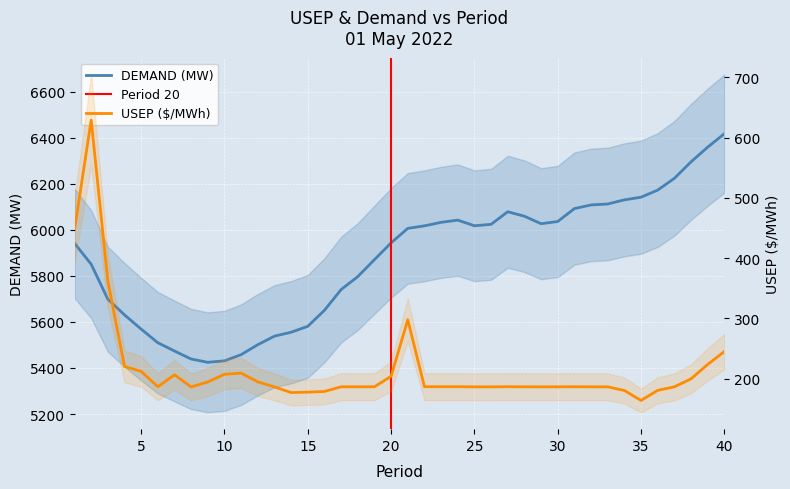

True or false: USEP ($/MWh) and DEMAND (MW) cross at least once.

False